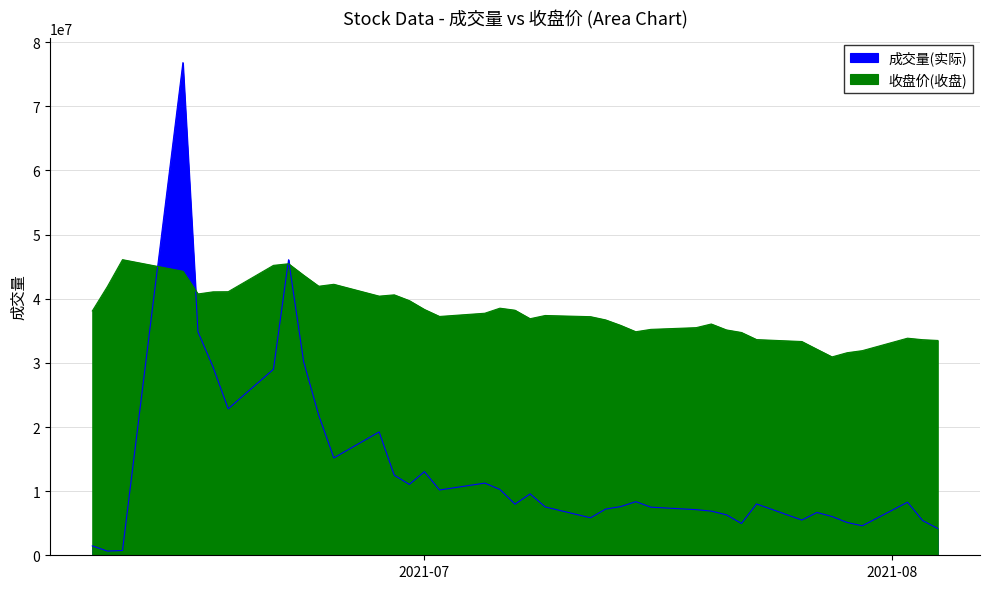

How many data points does each series have?

40